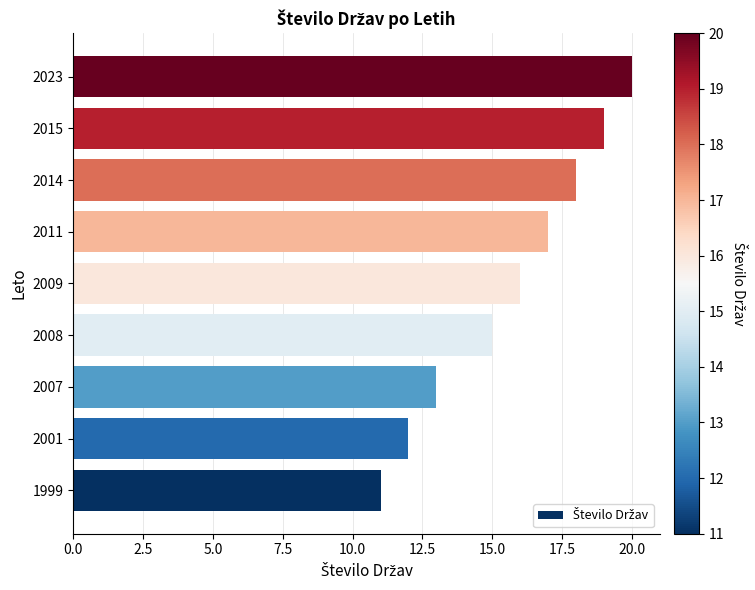

List the labels in order of value, smallest first.

1999, 2001, 2007, 2008, 2009, 2011, 2014, 2015, 2023